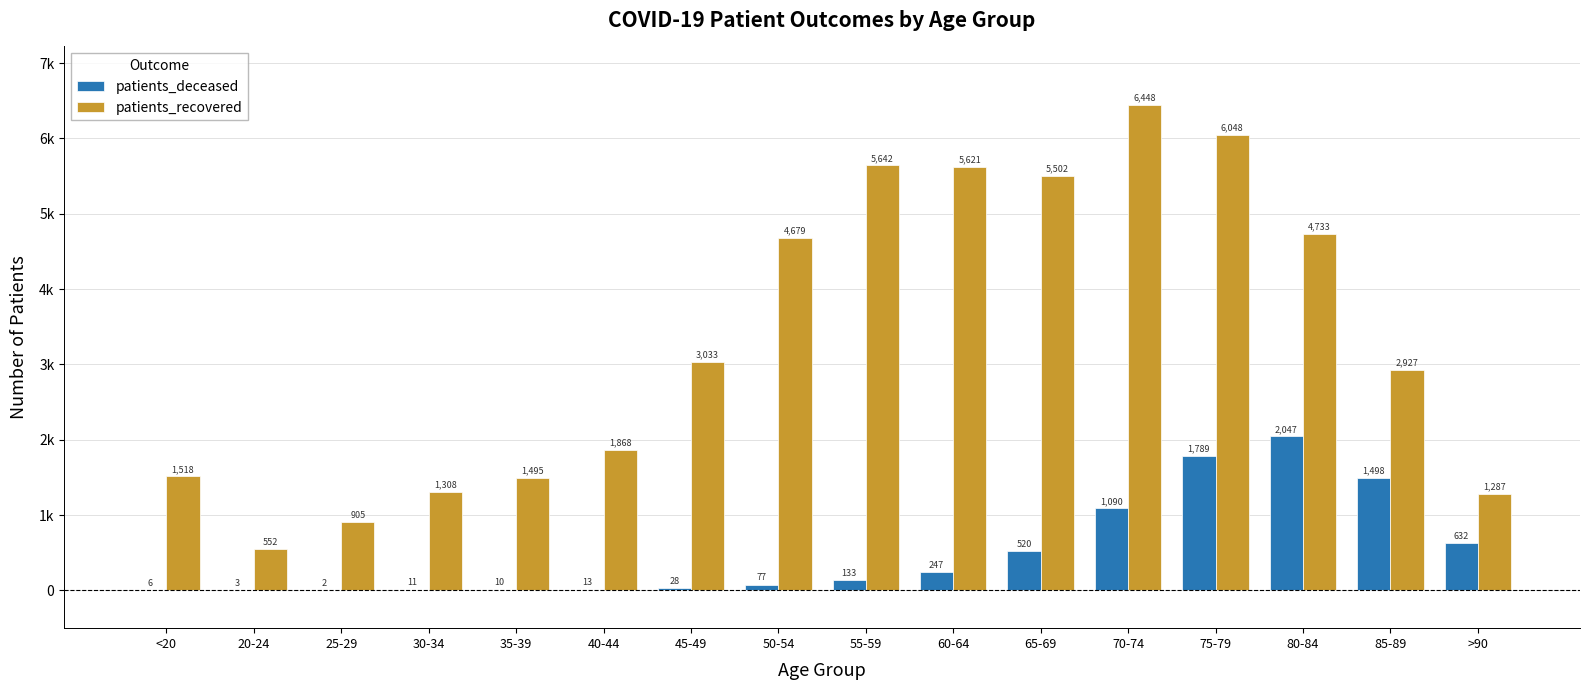

What is the total value across all series at >90?

1919